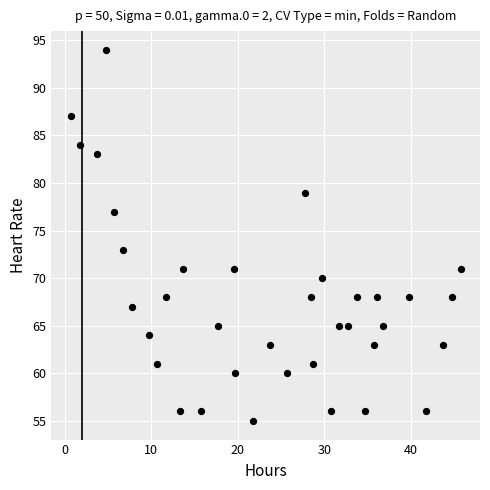

What is the range of Y values (max minus min)?

39